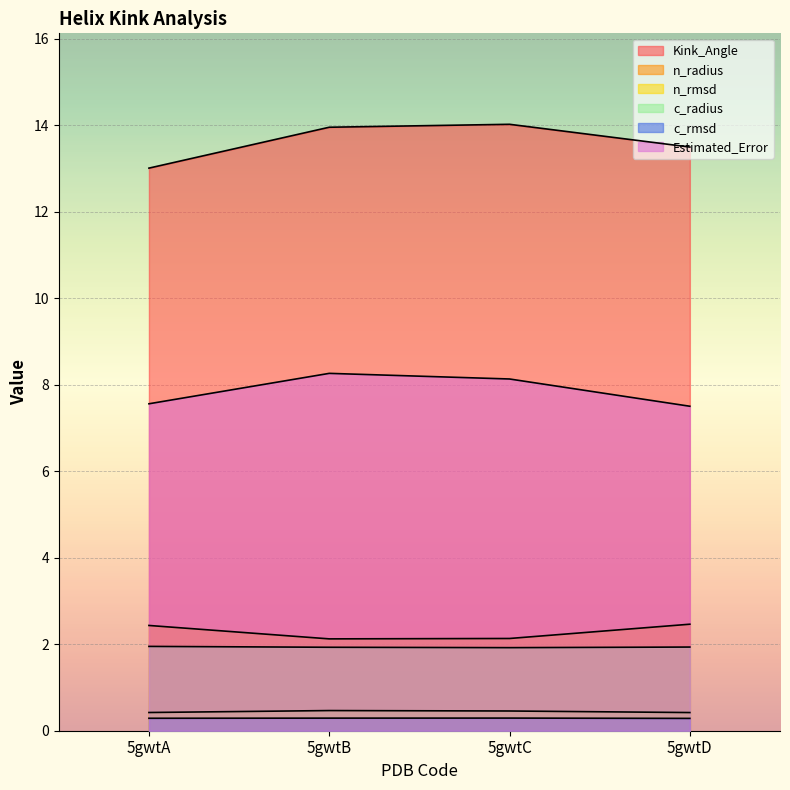

True or false: n_rmsd and c_radius cross at least once.

False